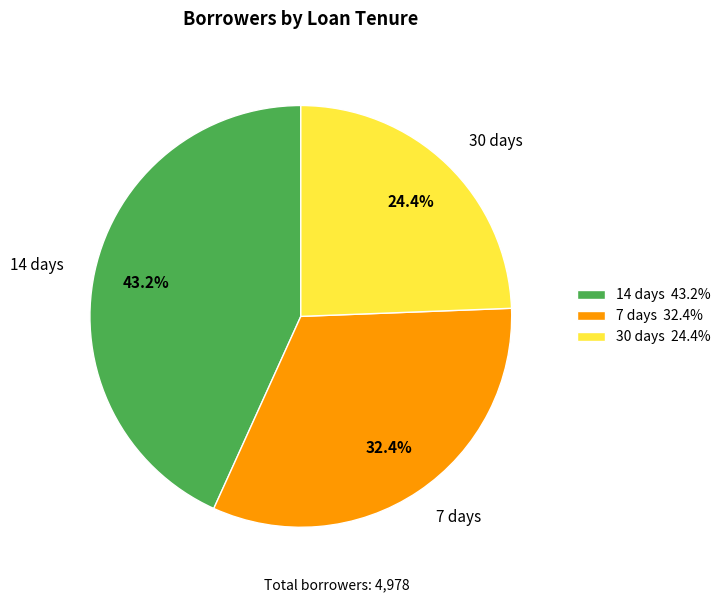

To the nearest percent, what portion does 30 days represent?

24%